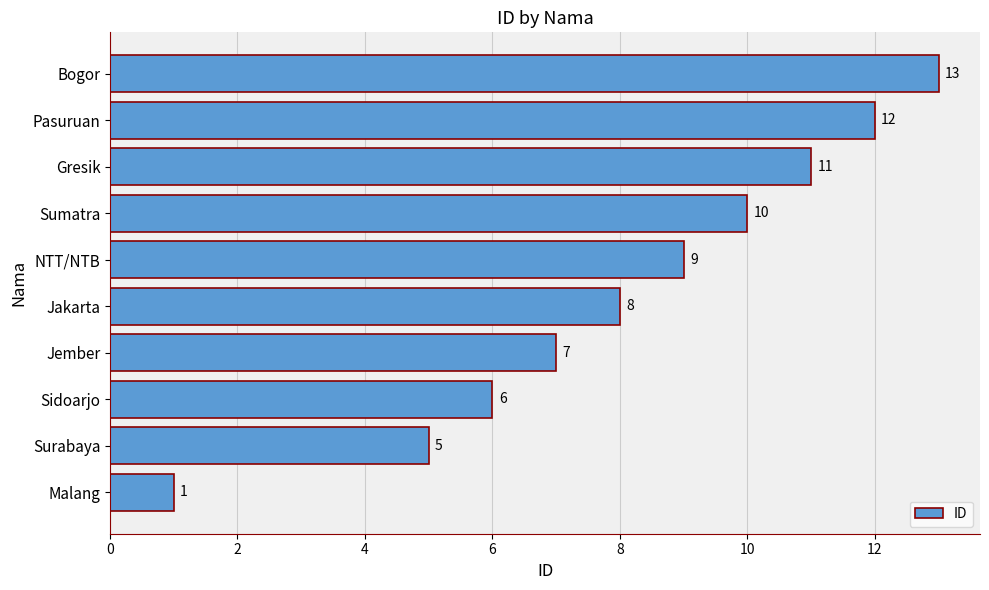

List the labels in order of value, smallest first.

Malang, Surabaya, Sidoarjo, Jember, Jakarta, NTT/NTB, Sumatra, Gresik, Pasuruan, Bogor